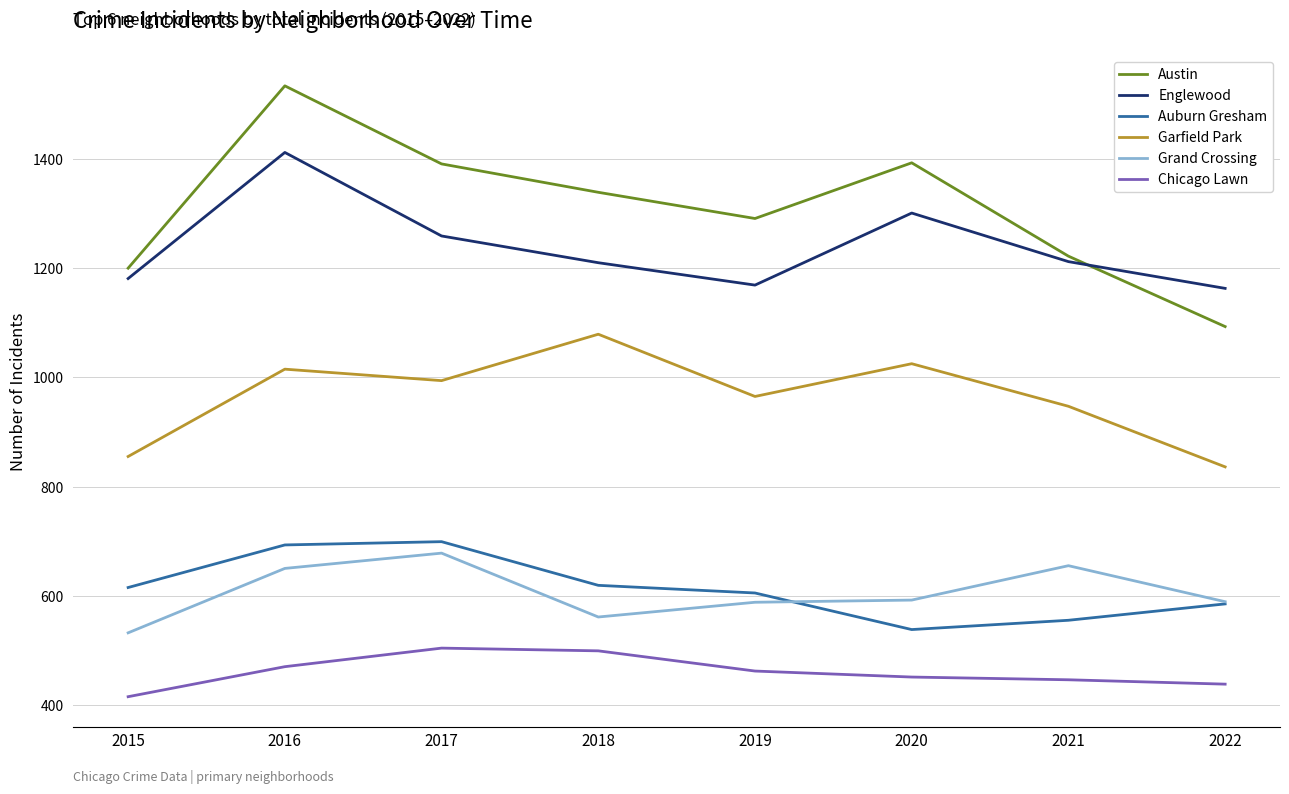

True or false: Auburn Gresham has a value of 538 at 2020.

True